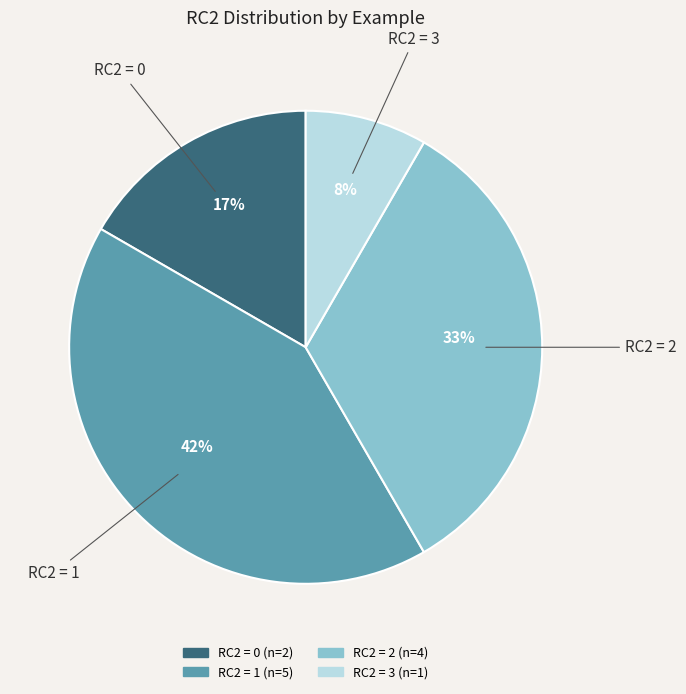

Is there any slice that represents more than half of the pie?

No